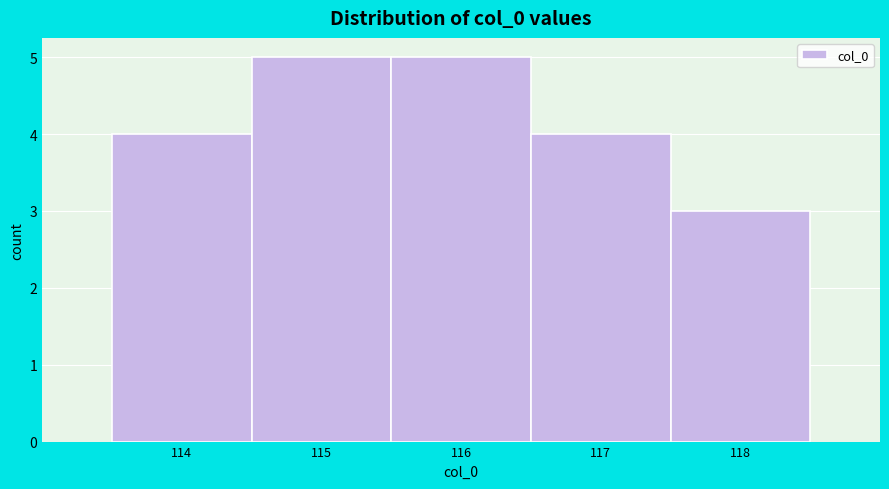

What is the height of the bar covering 116.5 to 117.5 on the x-axis? The values are not printed on the chart, so give them approximately, as read against the axis.

4